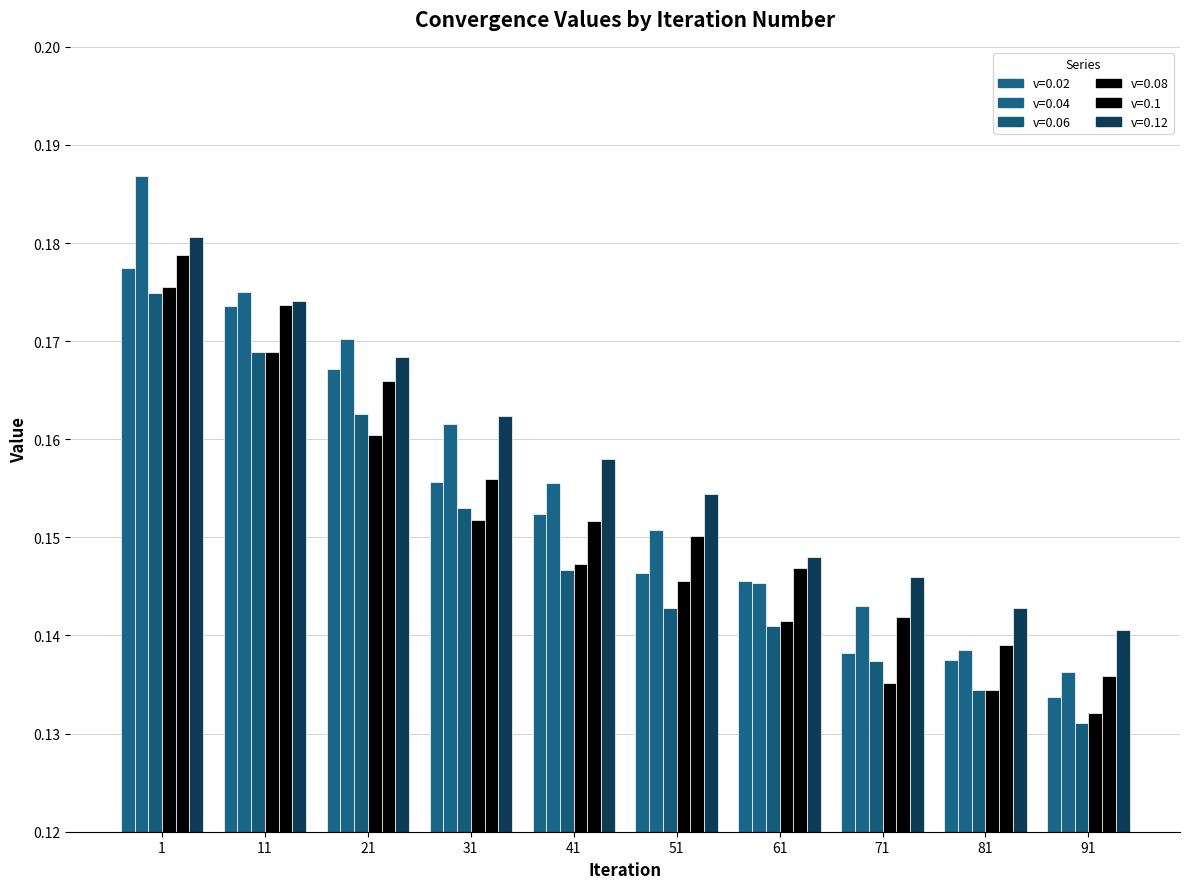

How many bars are there in each group?

6